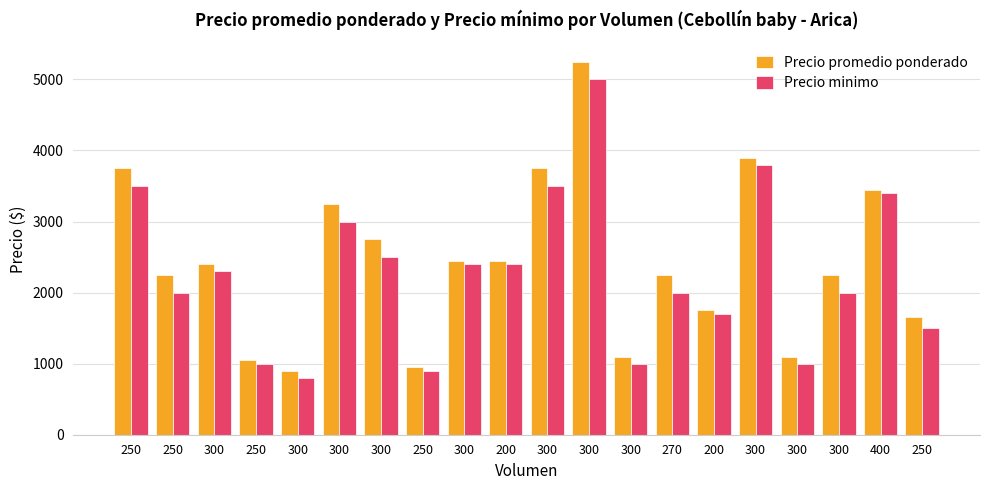

Which series has the largest total across all categories?

Precio promedio ponderado